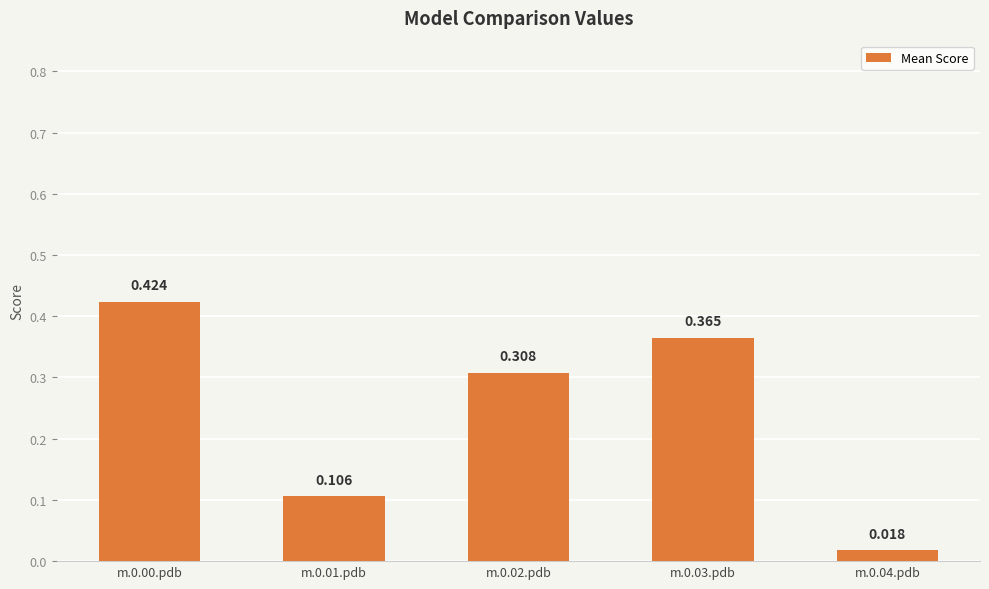

List the labels in order of value, largest first.

m.0.00.pdb, m.0.03.pdb, m.0.02.pdb, m.0.01.pdb, m.0.04.pdb